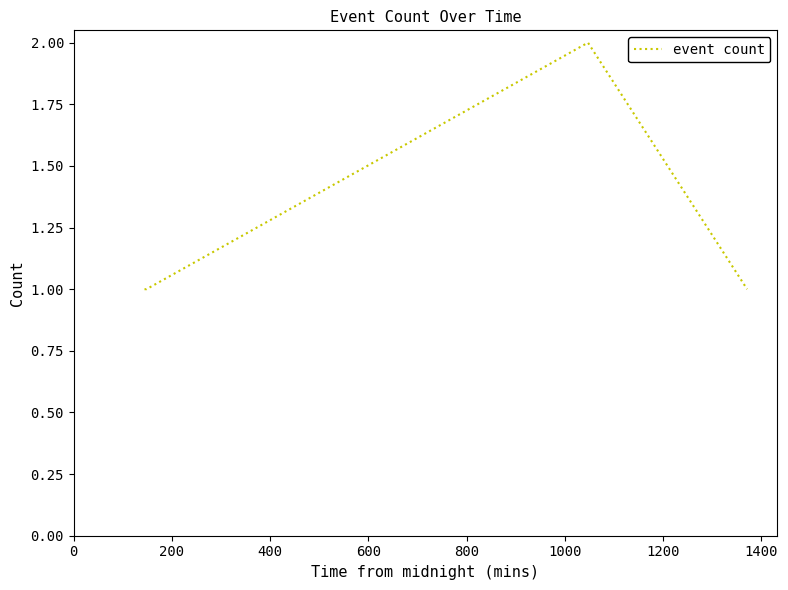

True or false: the data has more than 0 interior local peaks.

True